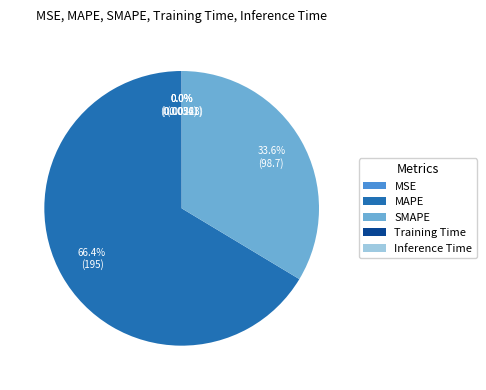

Does any single category account for the majority?

Yes